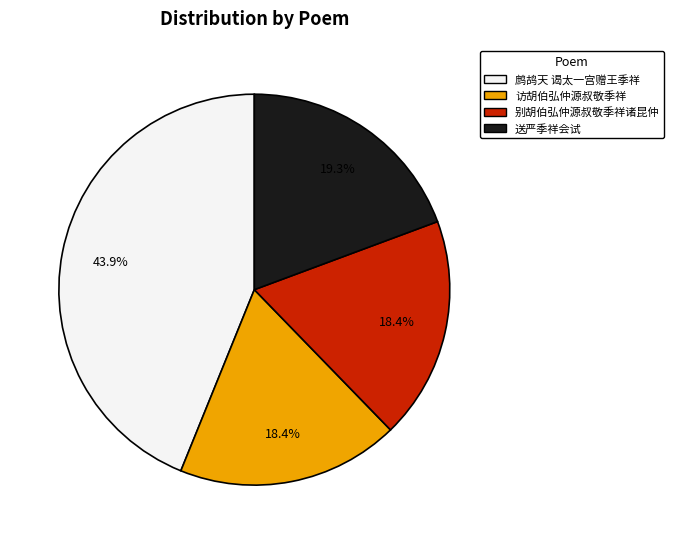

Count the number of slices in the pie.

4